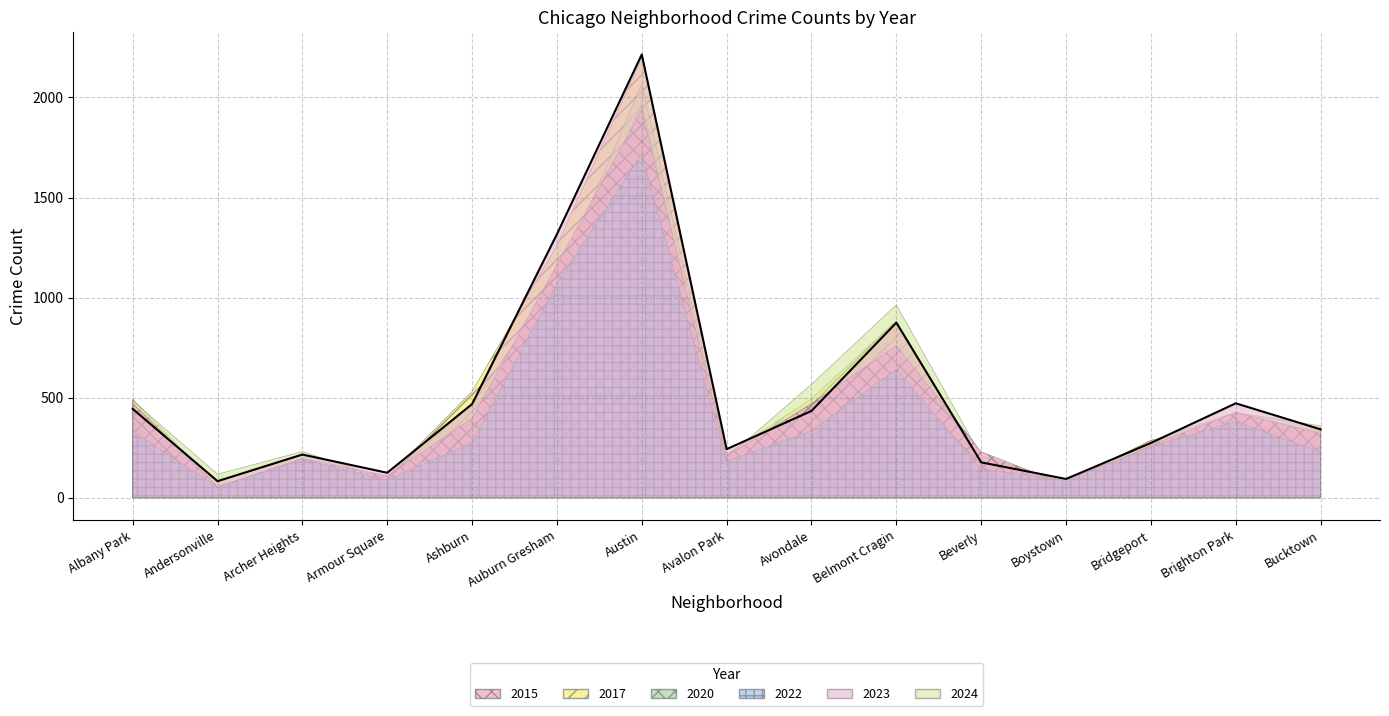

Reading right to left, what are all the values shown in this chart?

2017: 342	350	288	77	173	884	495	216	2197	1260	531	104	179	58	493
2020: 186	297	208	83	132	547	322	173	1973	994	328	81	143	57	358
2024: 359	426	285	78	210	964	567	200	2067	1076	470	92	231	118	485
2015: 322	426	263	63	230	760	470	207	1938	1165	397	109	197	55	472
2022: 231	381	255	88	144	642	335	183	1719	1069	276	88	192	52	333
2023: 342	472	274	94	177	875	434	243	2215	1317	468	125	216	83	444